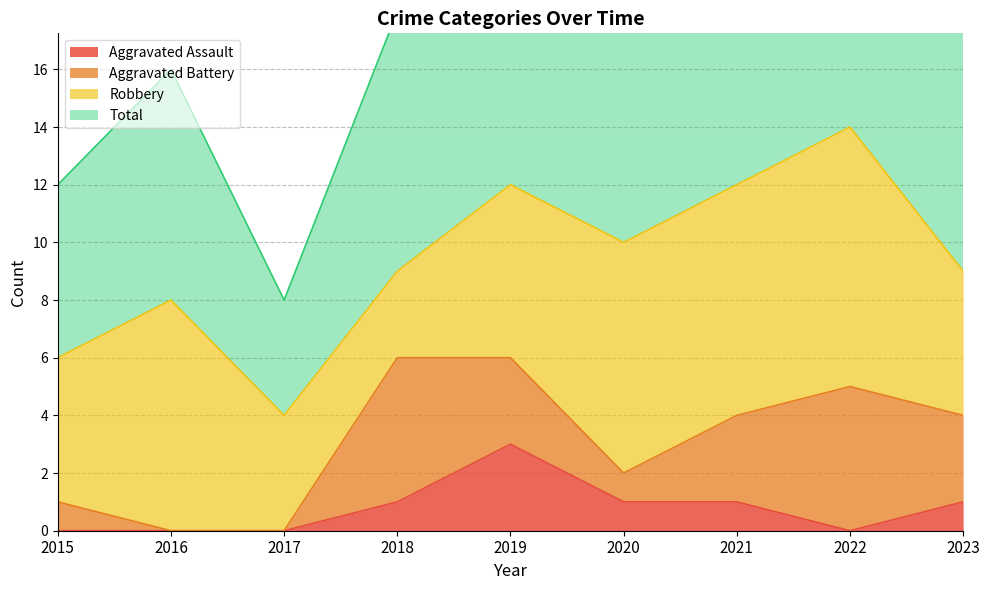

What is the highest value of the Aggravated Assault series?

3